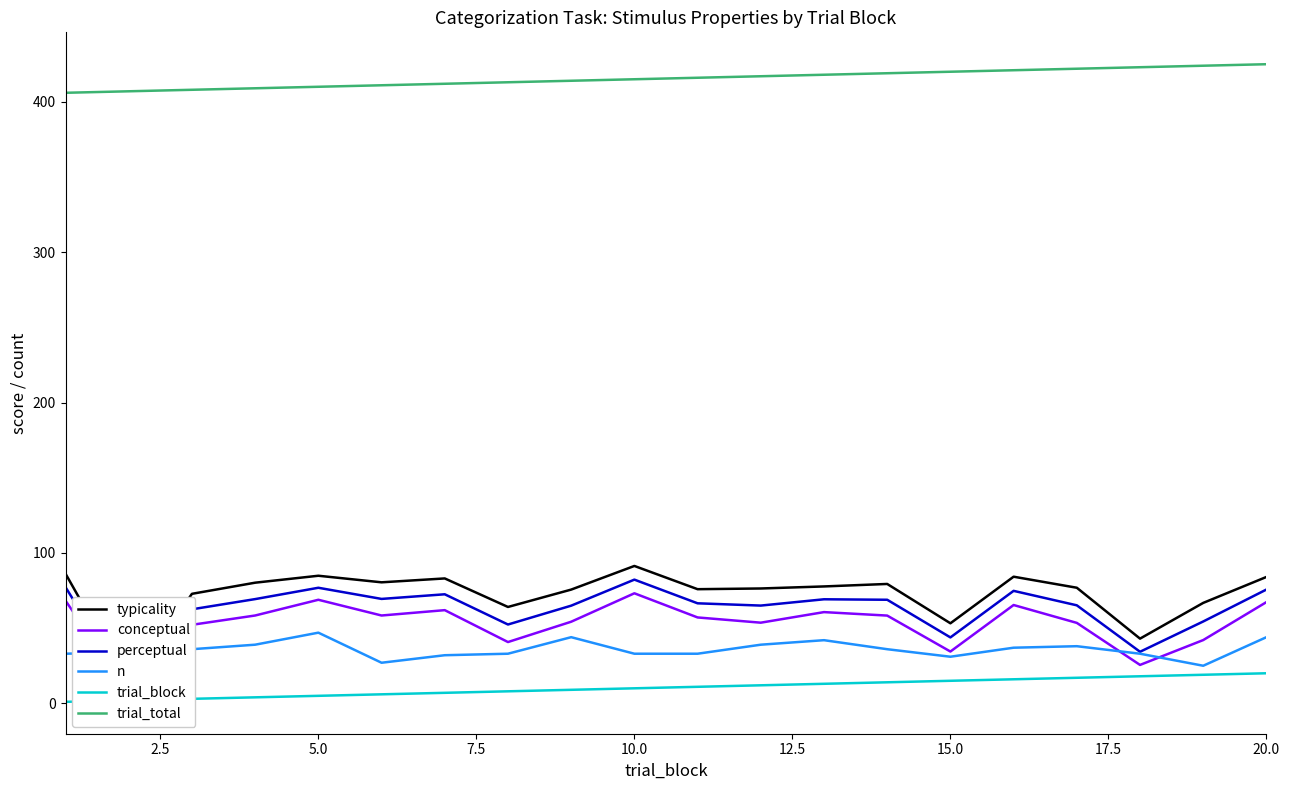

Does the chart have visible grid lines?

No